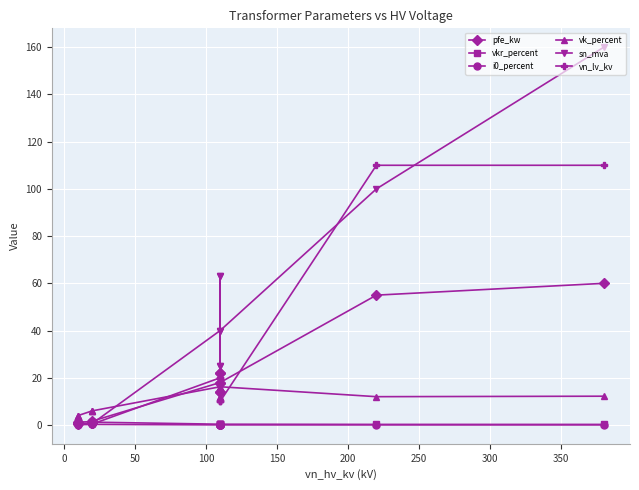

The vk_percent series shows 21.6 at 13. True or false?

False